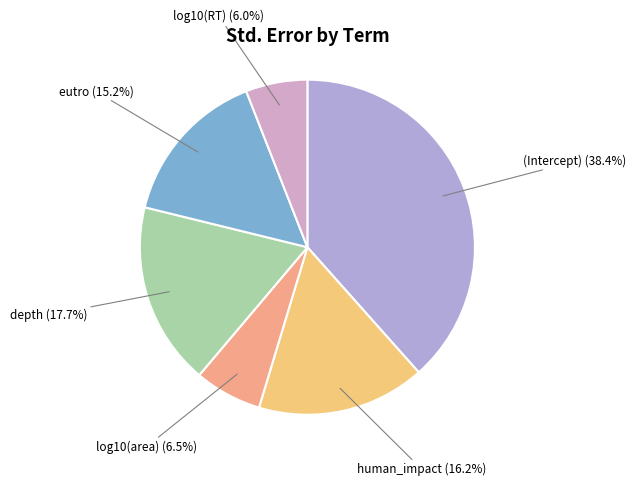

Rank the categories by value from highest to lowest.

(Intercept), depth, human_impact, eutro, log10(area), log10(RT)